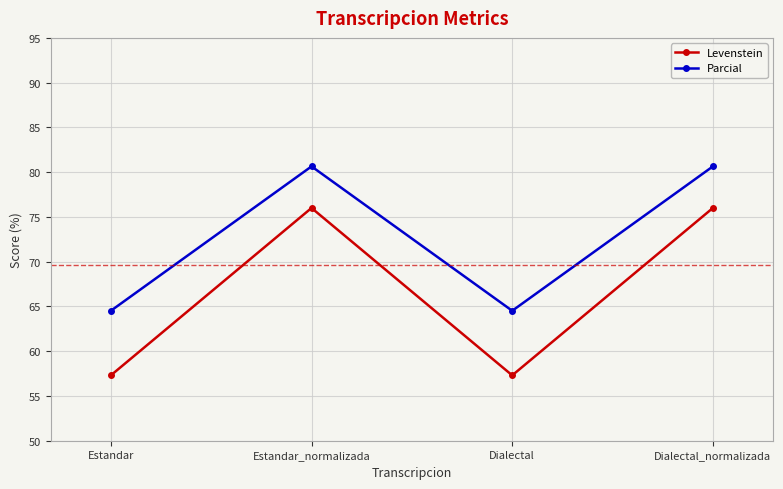

Which series has the widest spread of values?

Levenstein